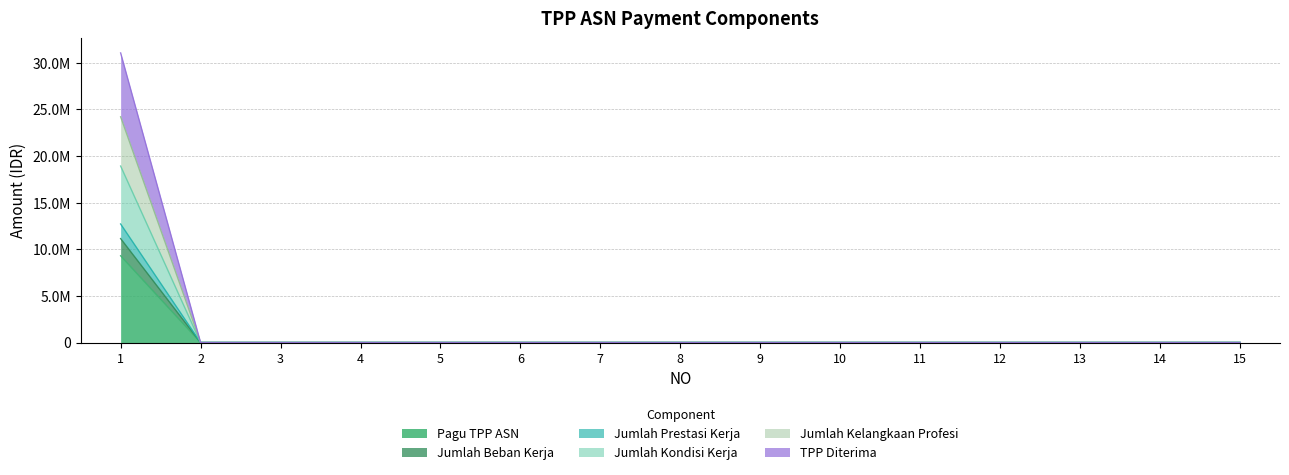

Is it true that Jumlah Prestasi Kerja equals -4199076 at 4?

False